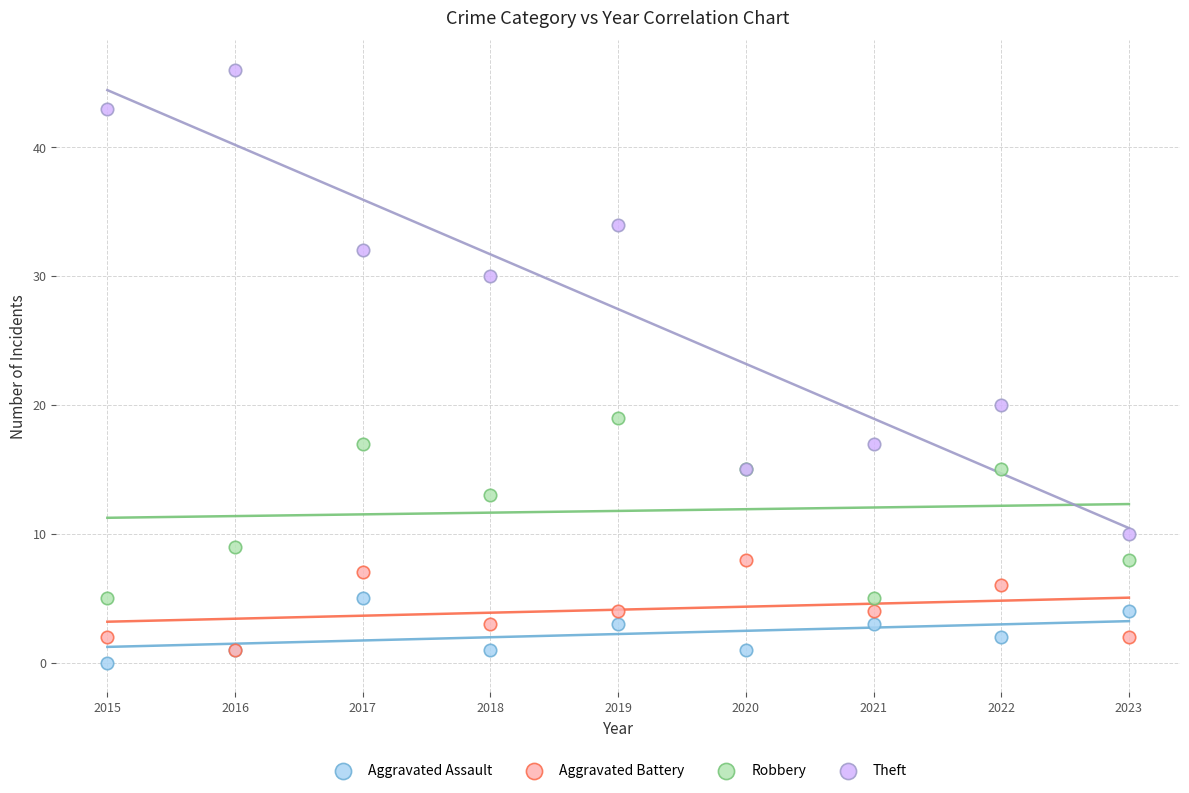

In the Robbery series, what Y value is closest to 12?

13